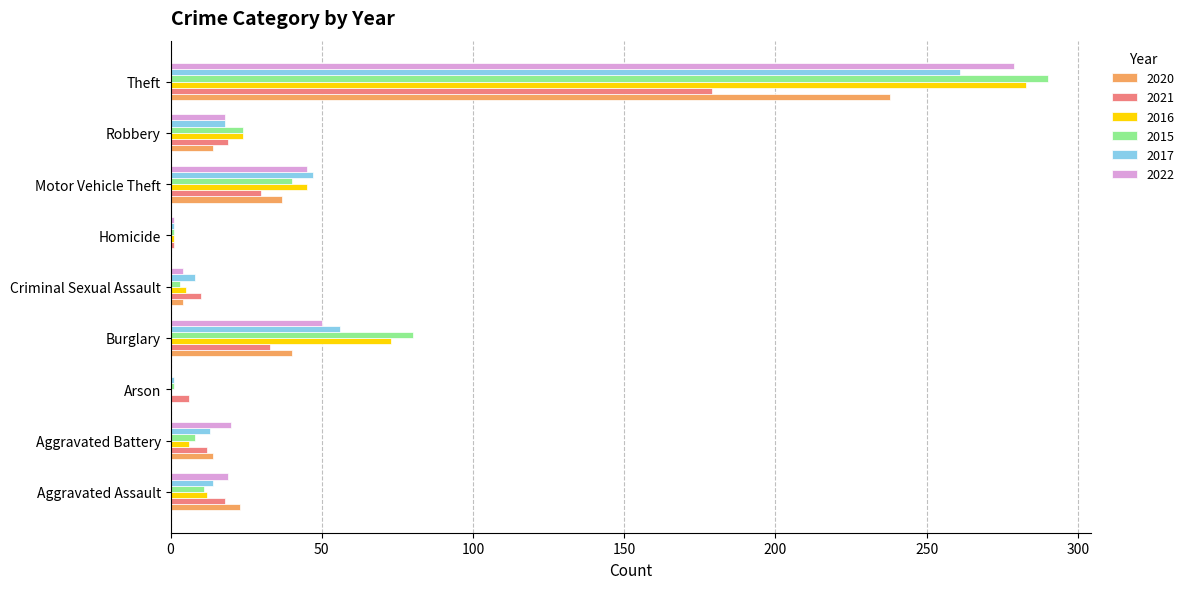

What is the difference between the 2015 values at Homicide and Criminal Sexual Assault?

2